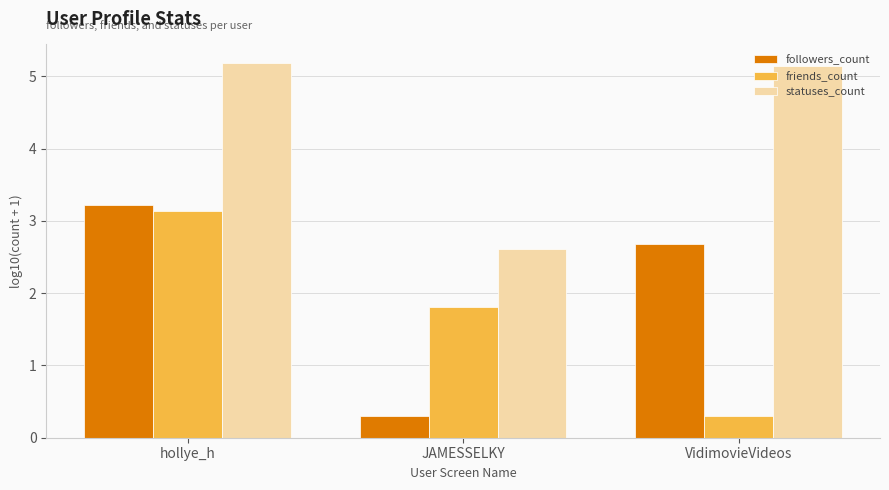

How many bars are there in total?

9